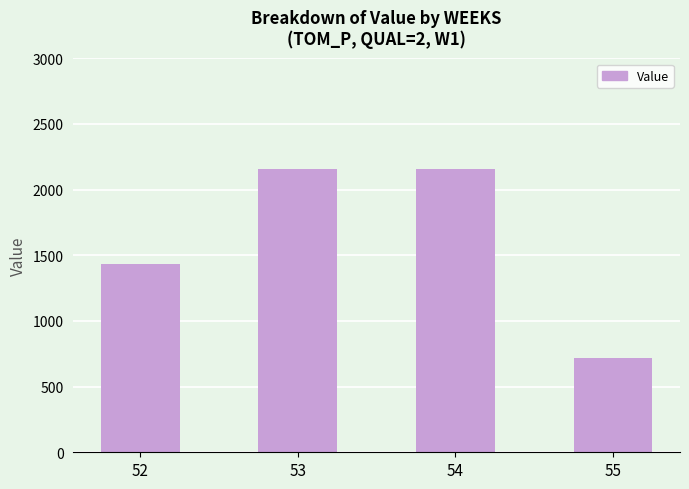

The value at 53 is 2154.4. True or false?

True